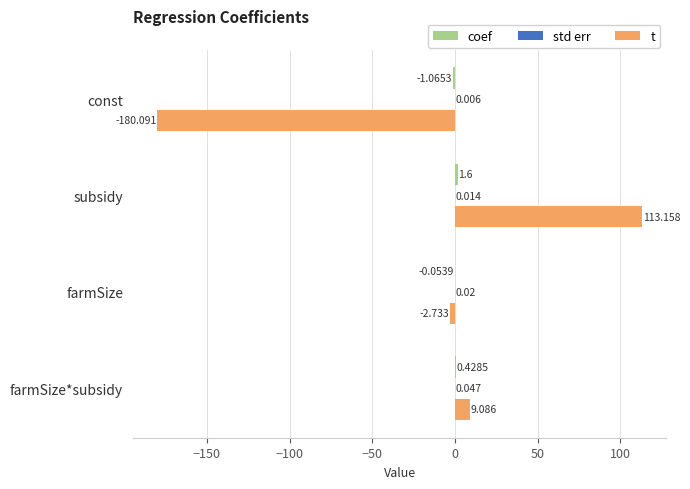

At which category does the chart reach its peak across all series?

subsidy